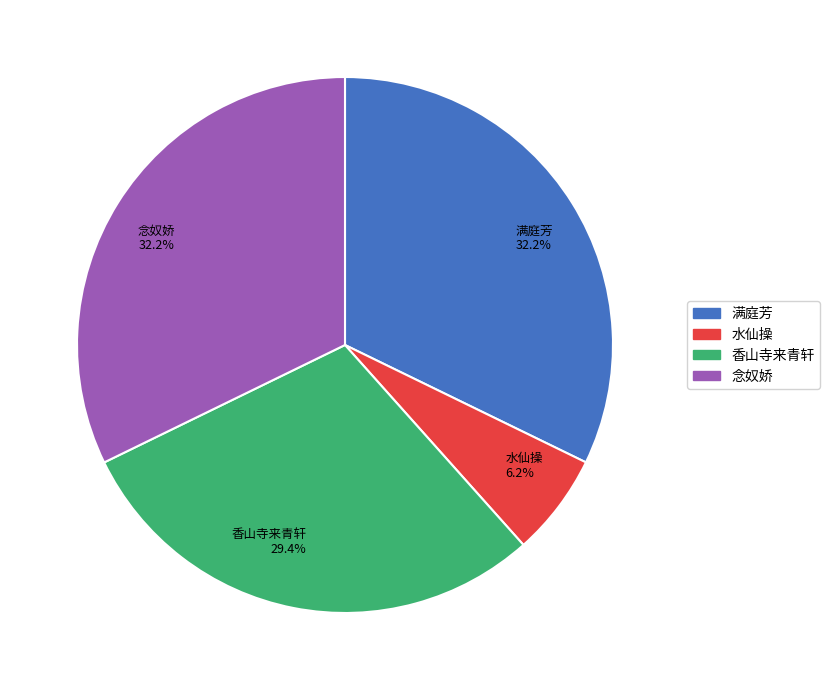

Does any single category account for the majority?

No